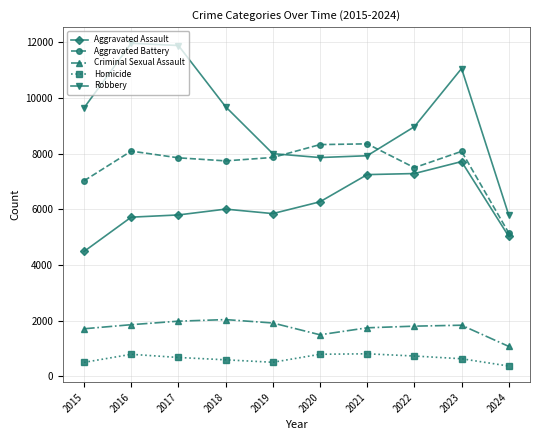

What is the total value across all series at 2016?

28395